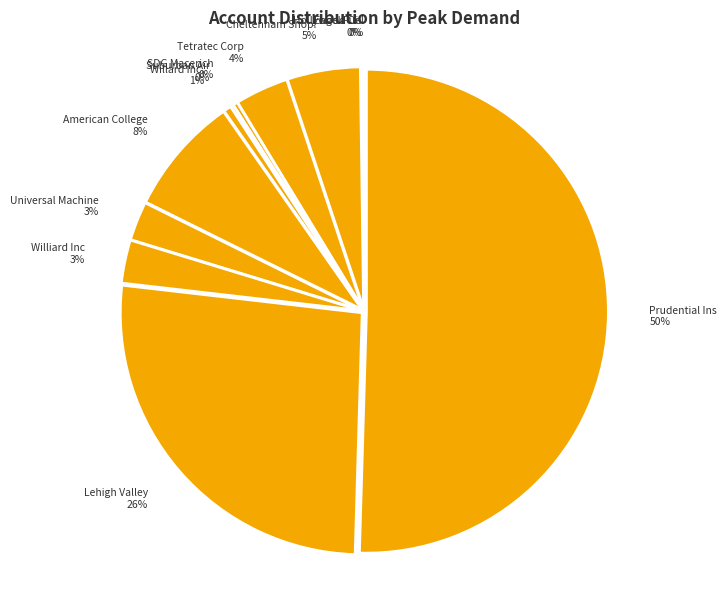

Which category accounts for the majority?

Prudential Ins